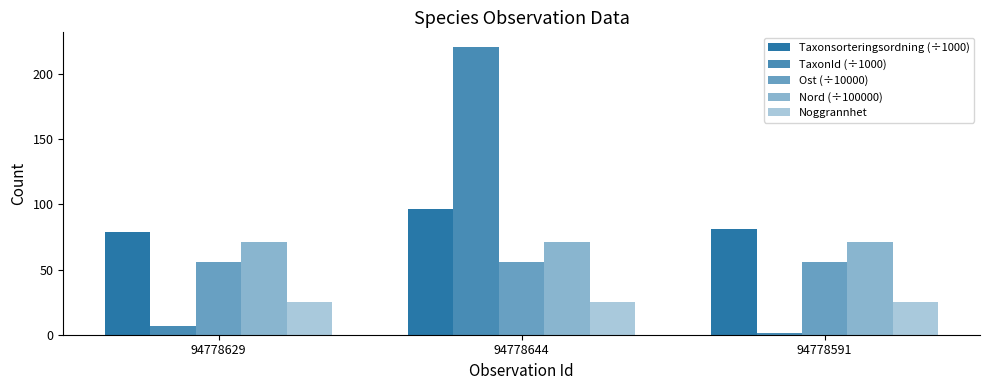

How many data points in Taxonsorteringsordning (÷1000) are less than 81?

1